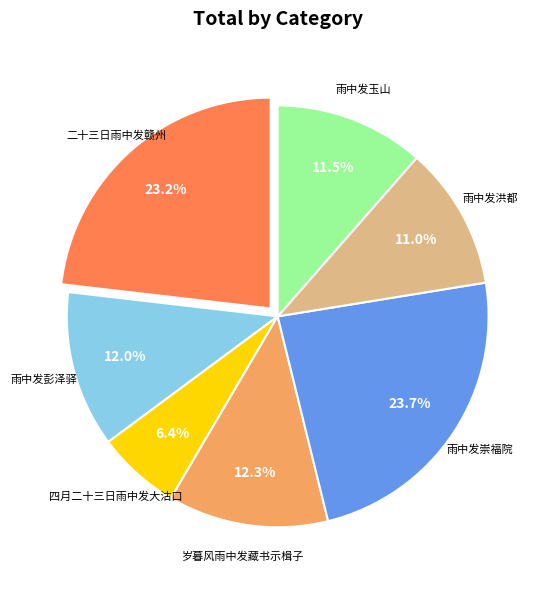

Is there any slice that represents more than half of the pie?

No